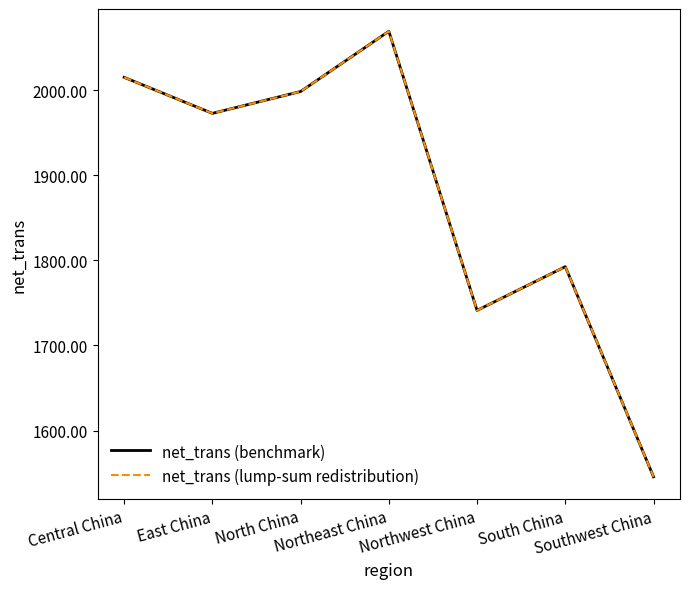

Which series has the largest total across all categories?

net_trans (benchmark)